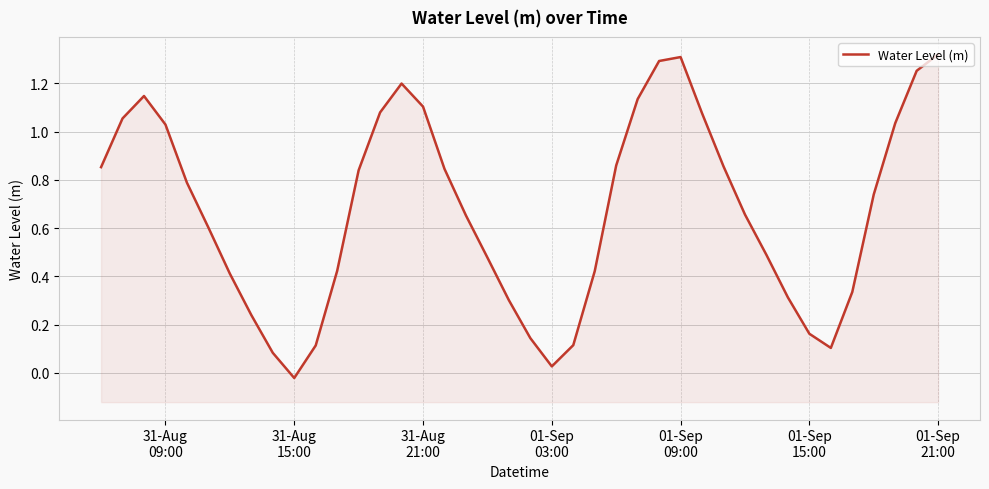

What is the sum of all values?

26.9